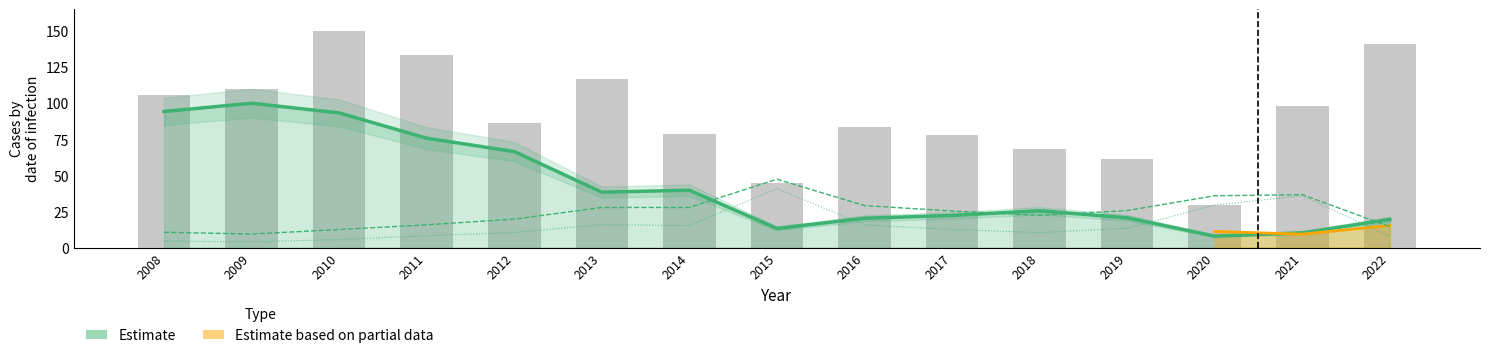

How many groups of bars are there?

15